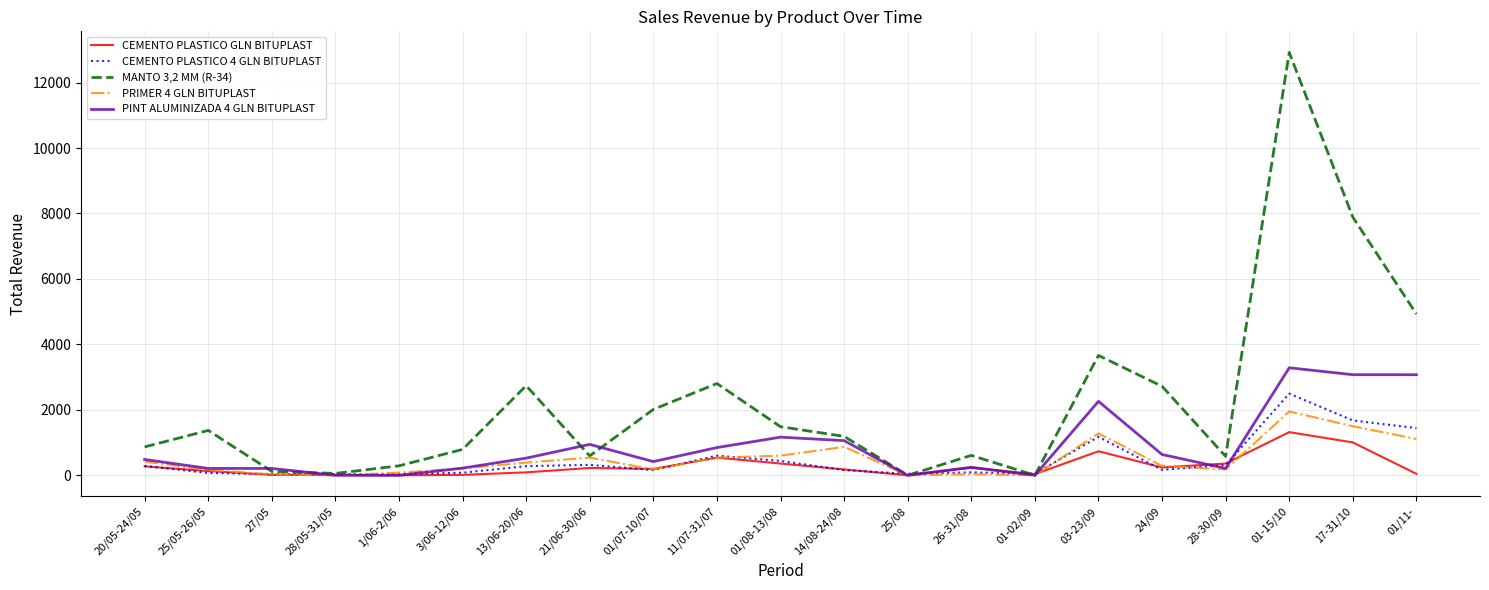

Is the value of CEMENTO PLASTICO 4 GLN BITUPLAST at 03-23/09 greater than the value of PINT ALUMINIZADA 4 GLN BITUPLAST at 01/11-?

No